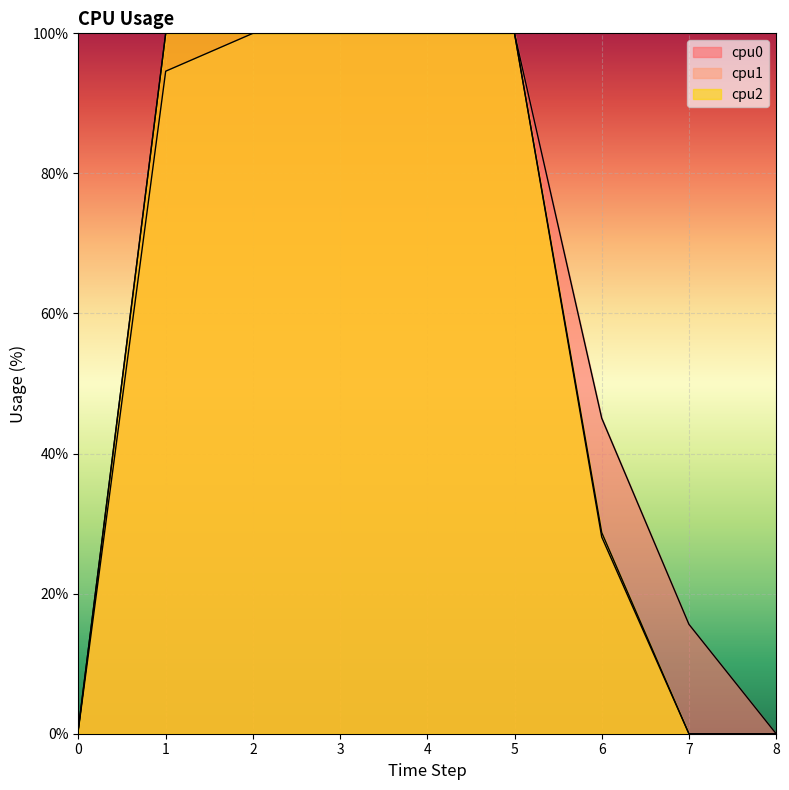

Count the number of categories in the chart.

9